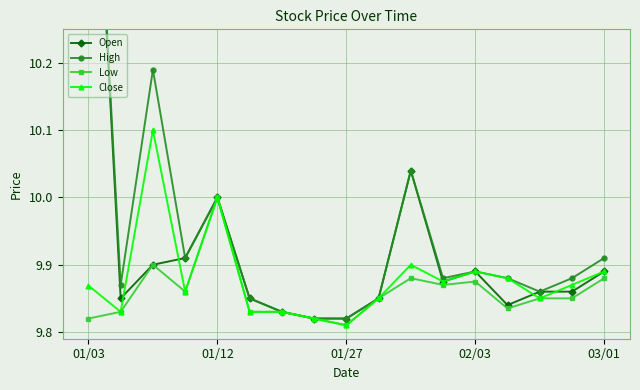

After their last crossing, which series has the higher values: Open or Close?

Close